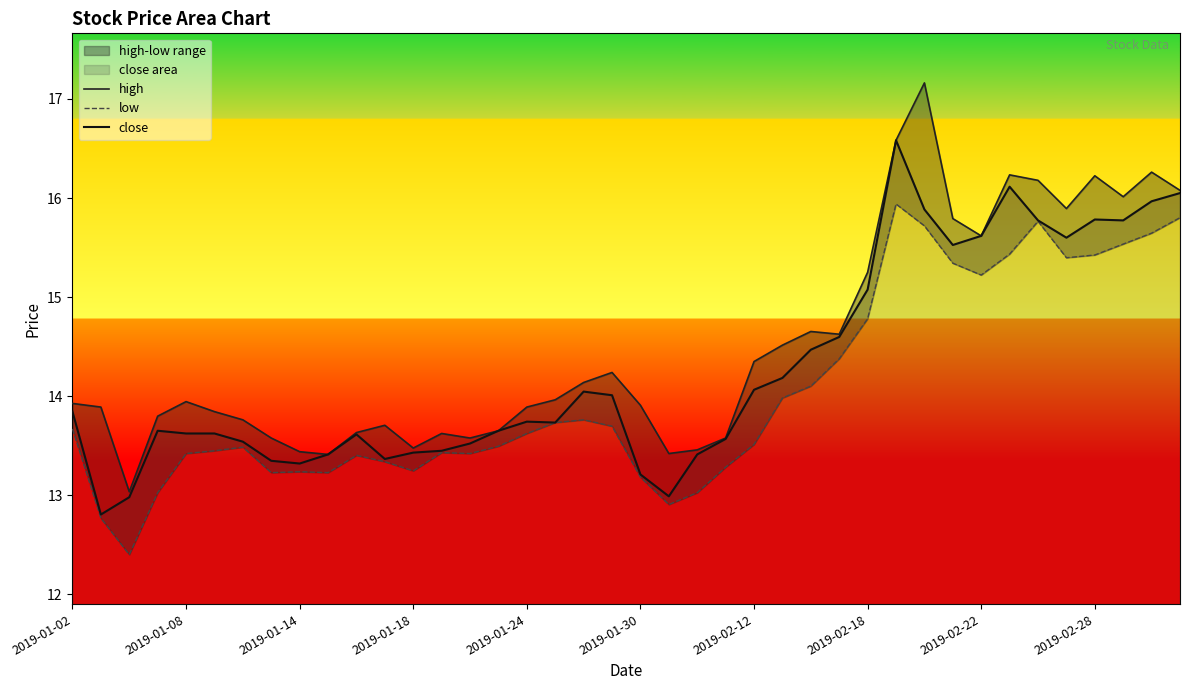

True or false: high has a value of 8.5 at 25.

False